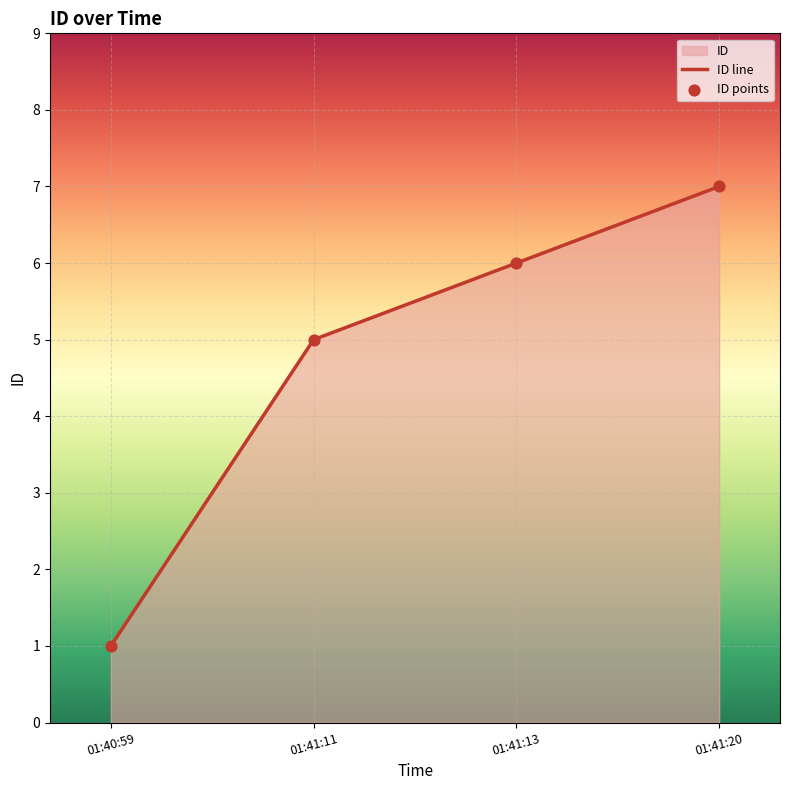

At which category is the sum across all series the highest?

01:41:20